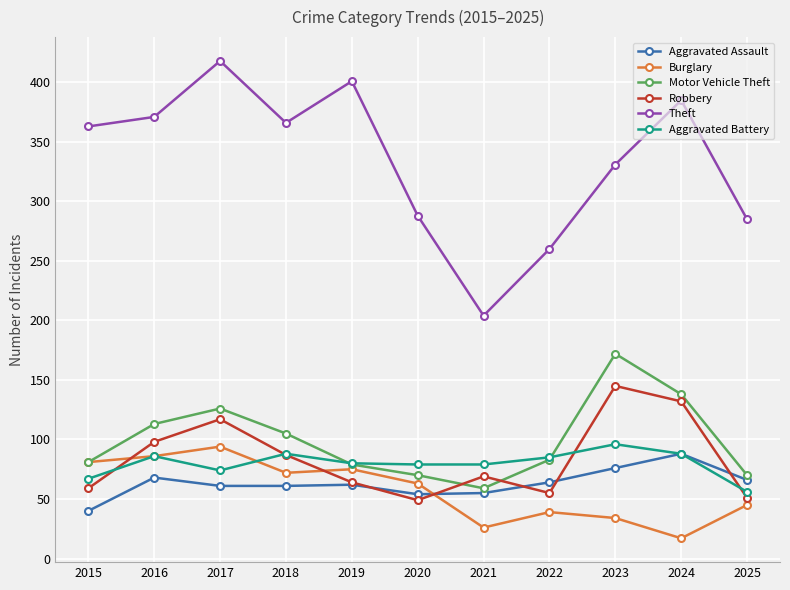

True or false: Motor Vehicle Theft has more than 1 points higher than both neighbors.

True